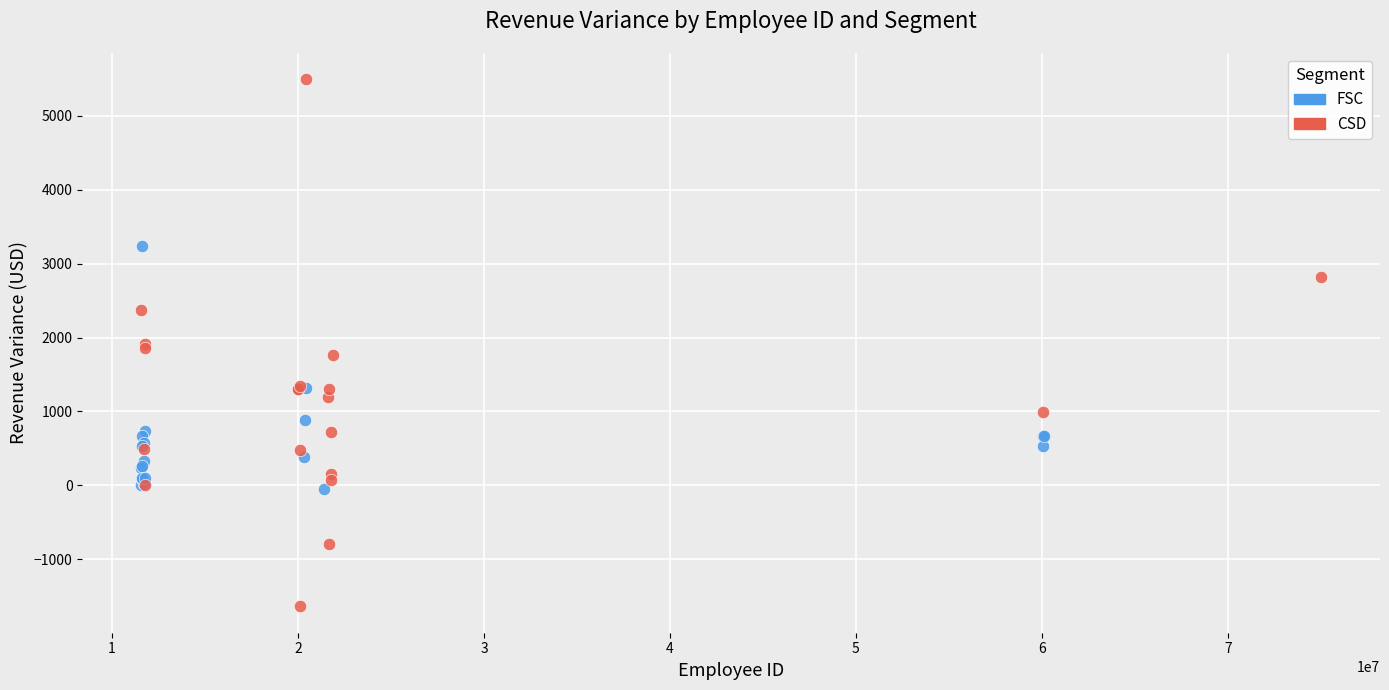

Which series has the largest Y range (max minus min)?

CSD